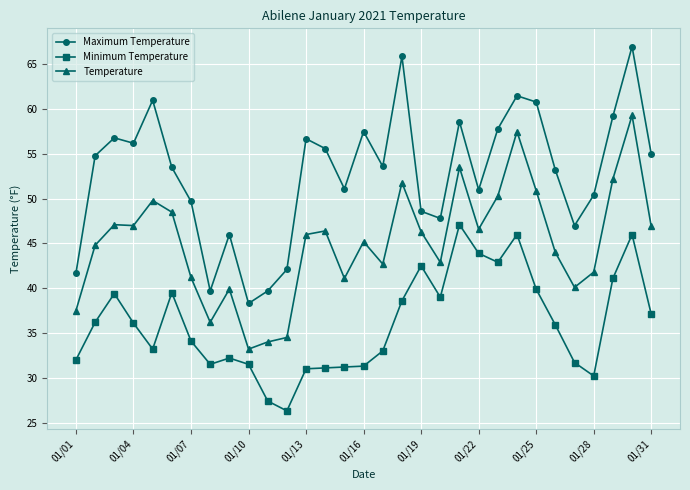

What is the maximum value shown in the chart?

67.0